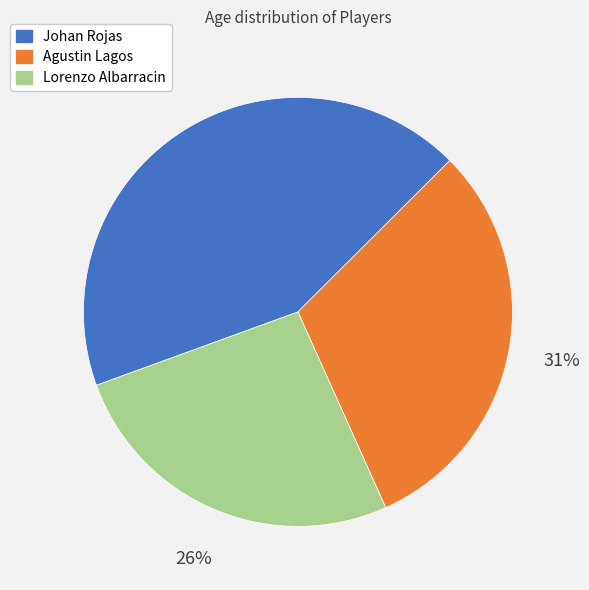

Is there a majority slice in this chart?

No